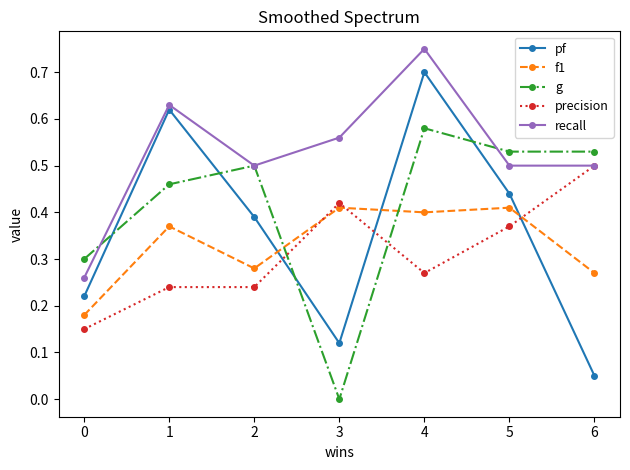

Between 1 and 2, which series saw the biggest shift?

pf